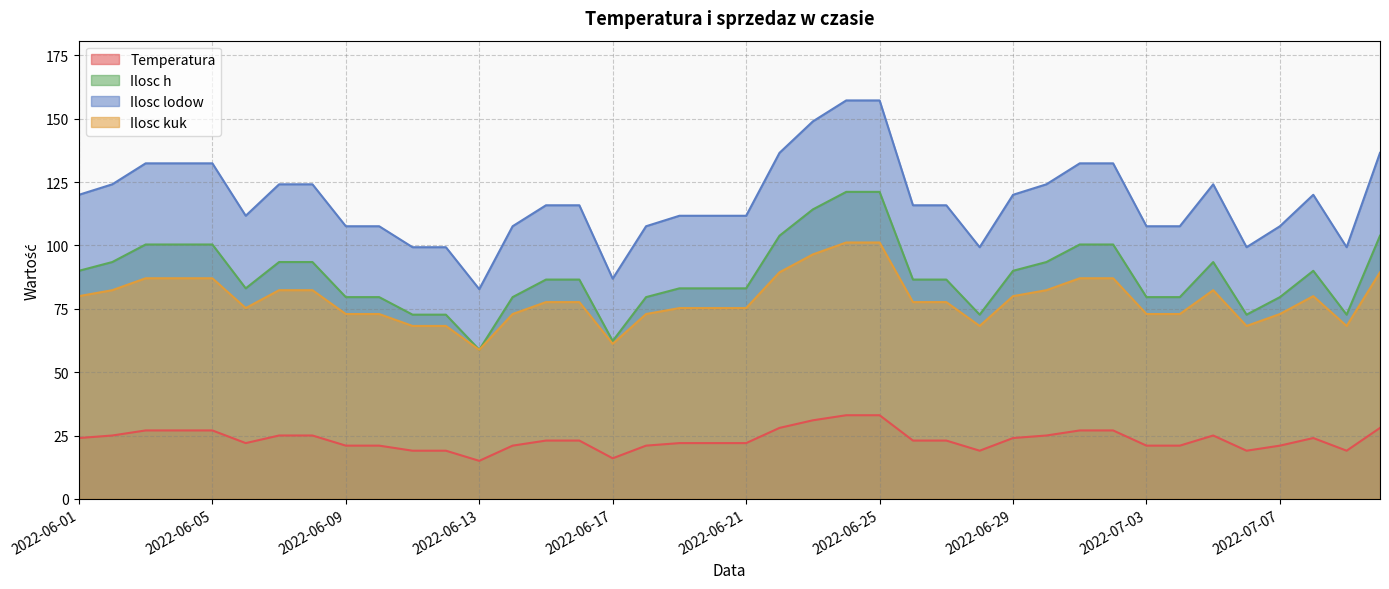

List the series in order of their peak value, lowest first.

Temperatura, Ilosc kuk, Ilosc h, Ilosc lodow